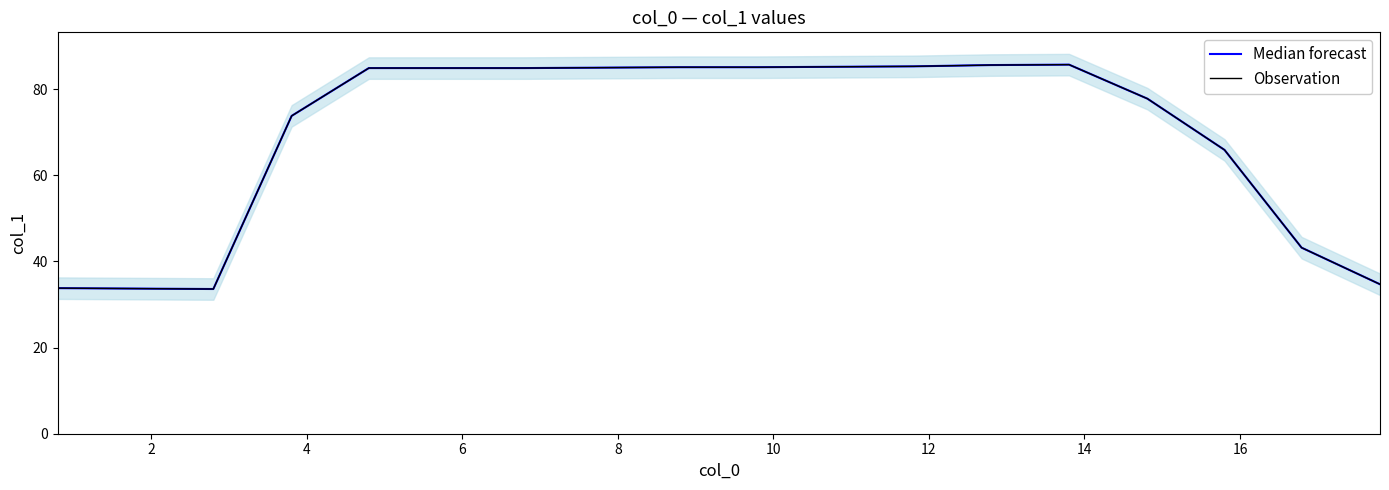

How many values in the Observation series are below 84?

8